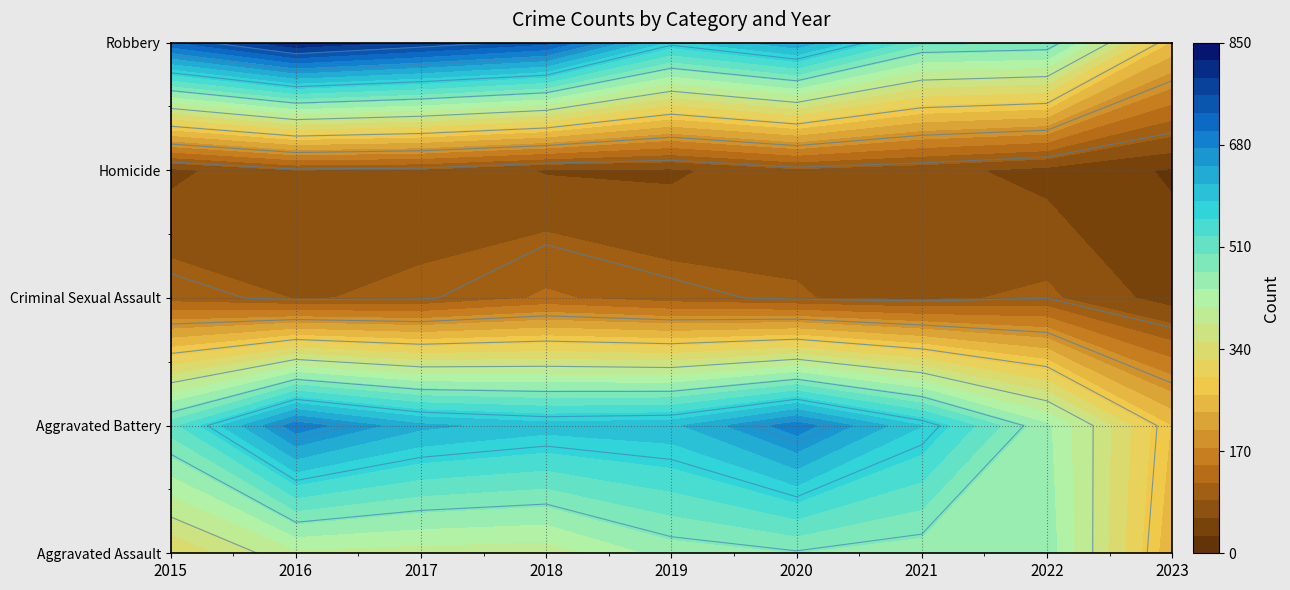

What is the sum of the Robbery values at 2016 and 2019?

1396